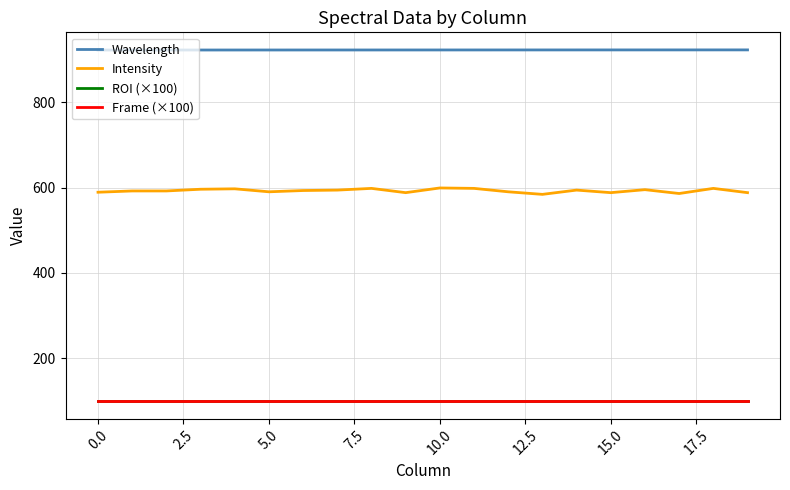

Is this an area chart (filled region under the line)?

No